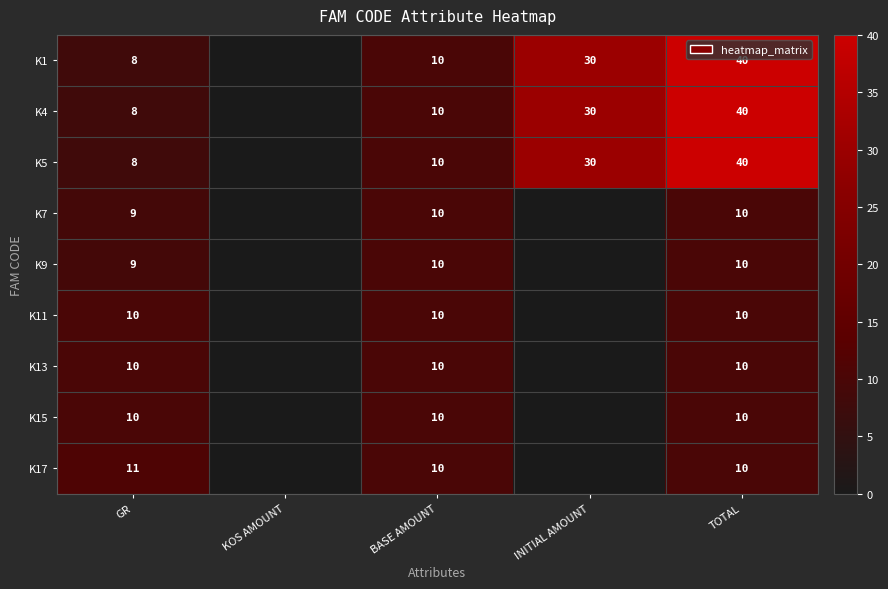

The K15 series shows 5 at GR. True or false?

False